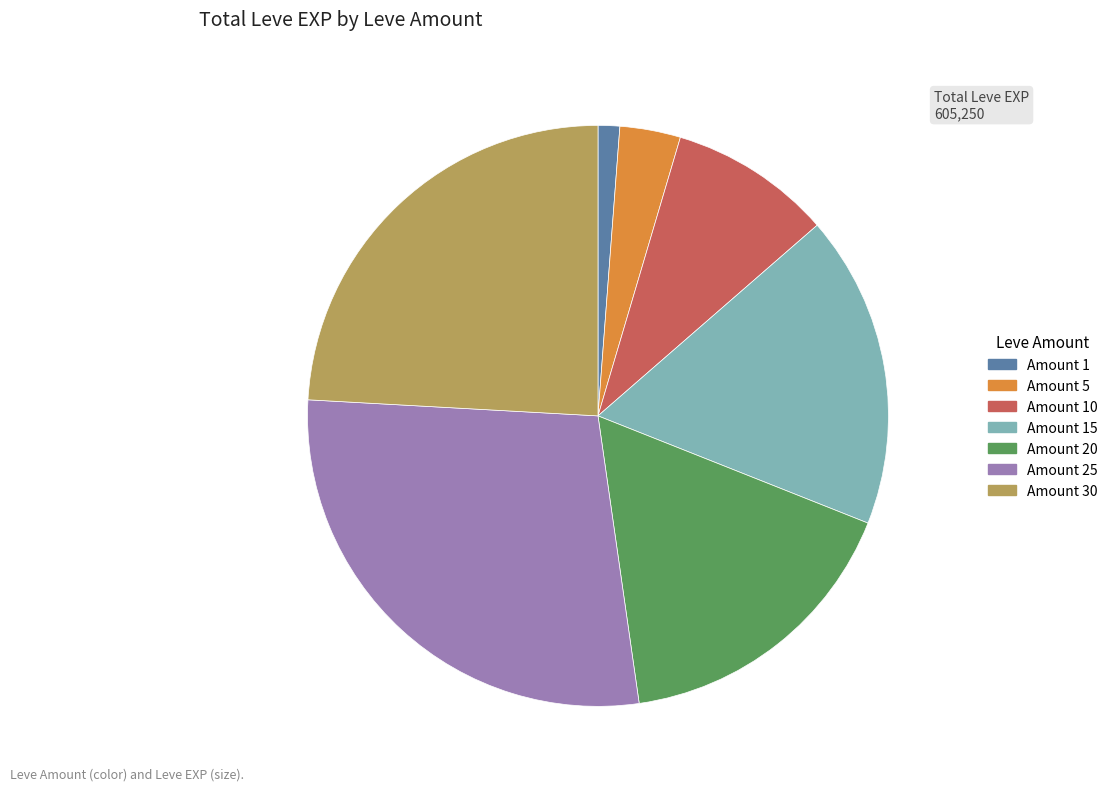

Is there a majority slice in this chart?

No